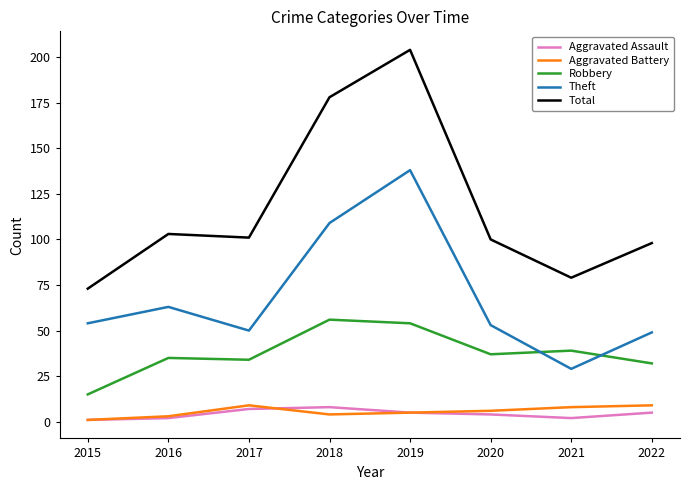

Count the number of data series in this chart.

5